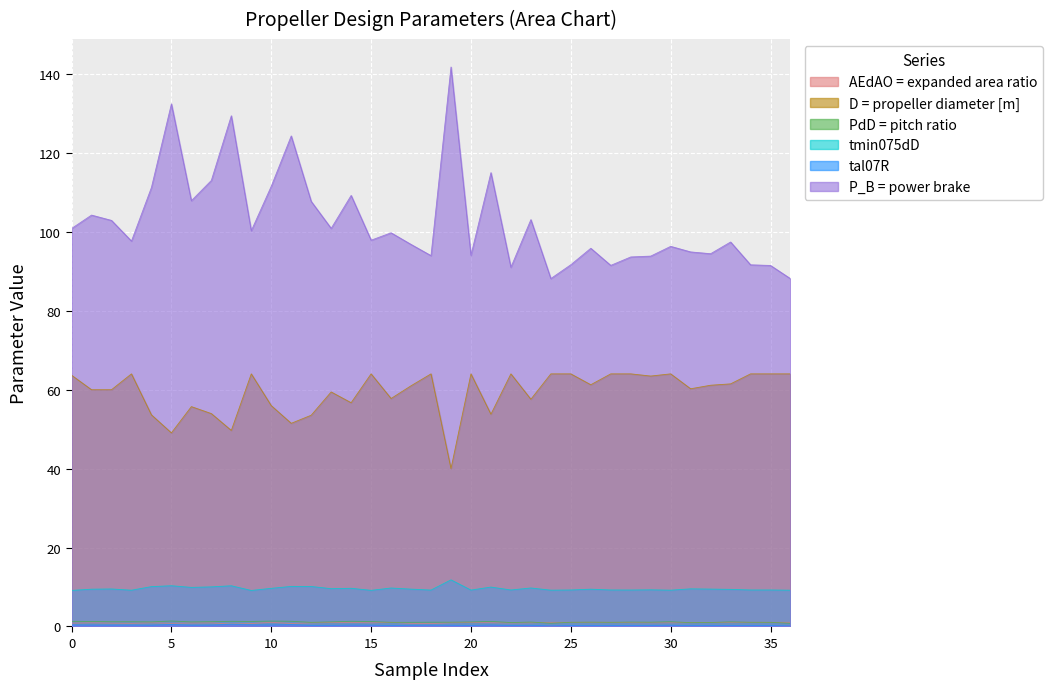

Which series has the largest range (max minus min)?

P_B = power brake